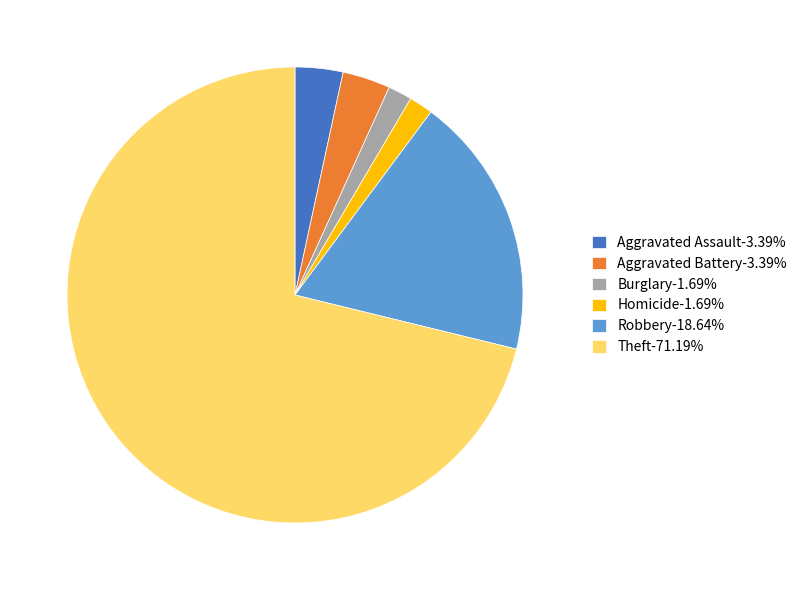

What is the ratio of the value at Aggravated Battery-3.39% to the value at Homicide-1.69%?

2.0